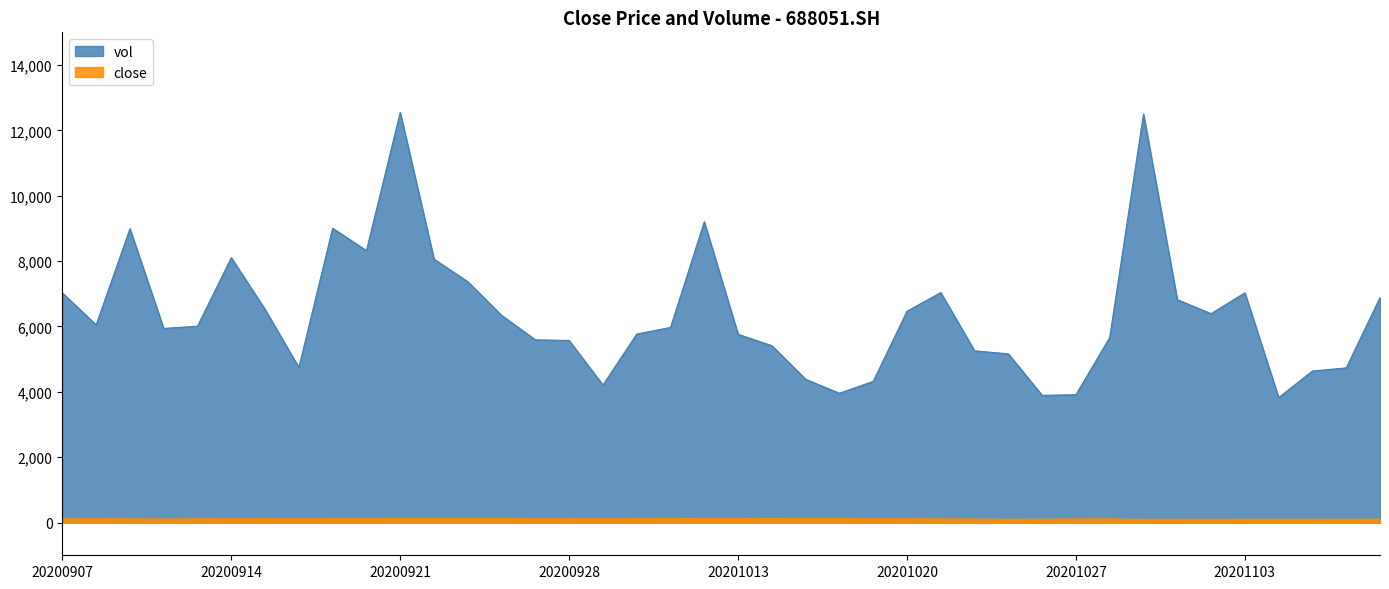

True or false: close and vol intersect in this chart.

False